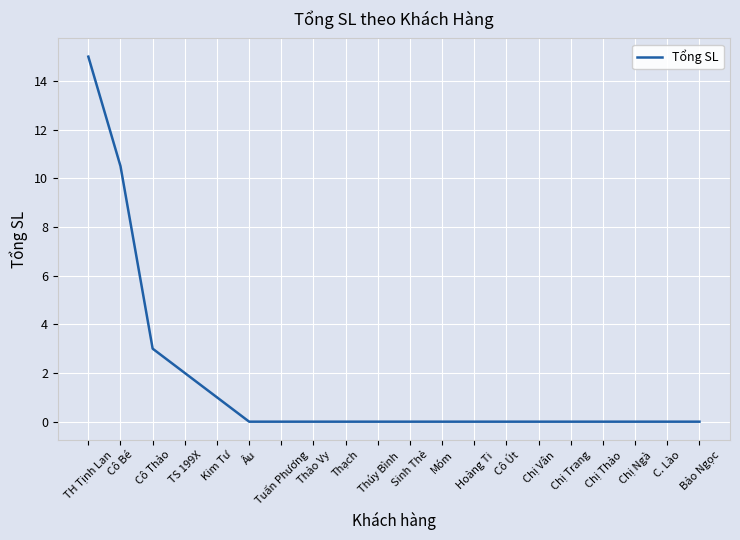

What is the difference between the maximum and minimum values?

15.0